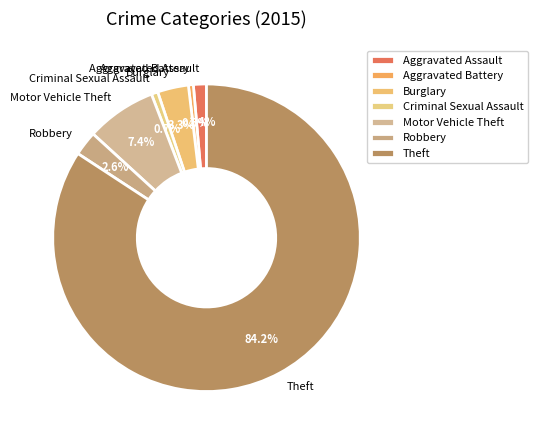

To the nearest percent, what is the average slice percentage?

14%